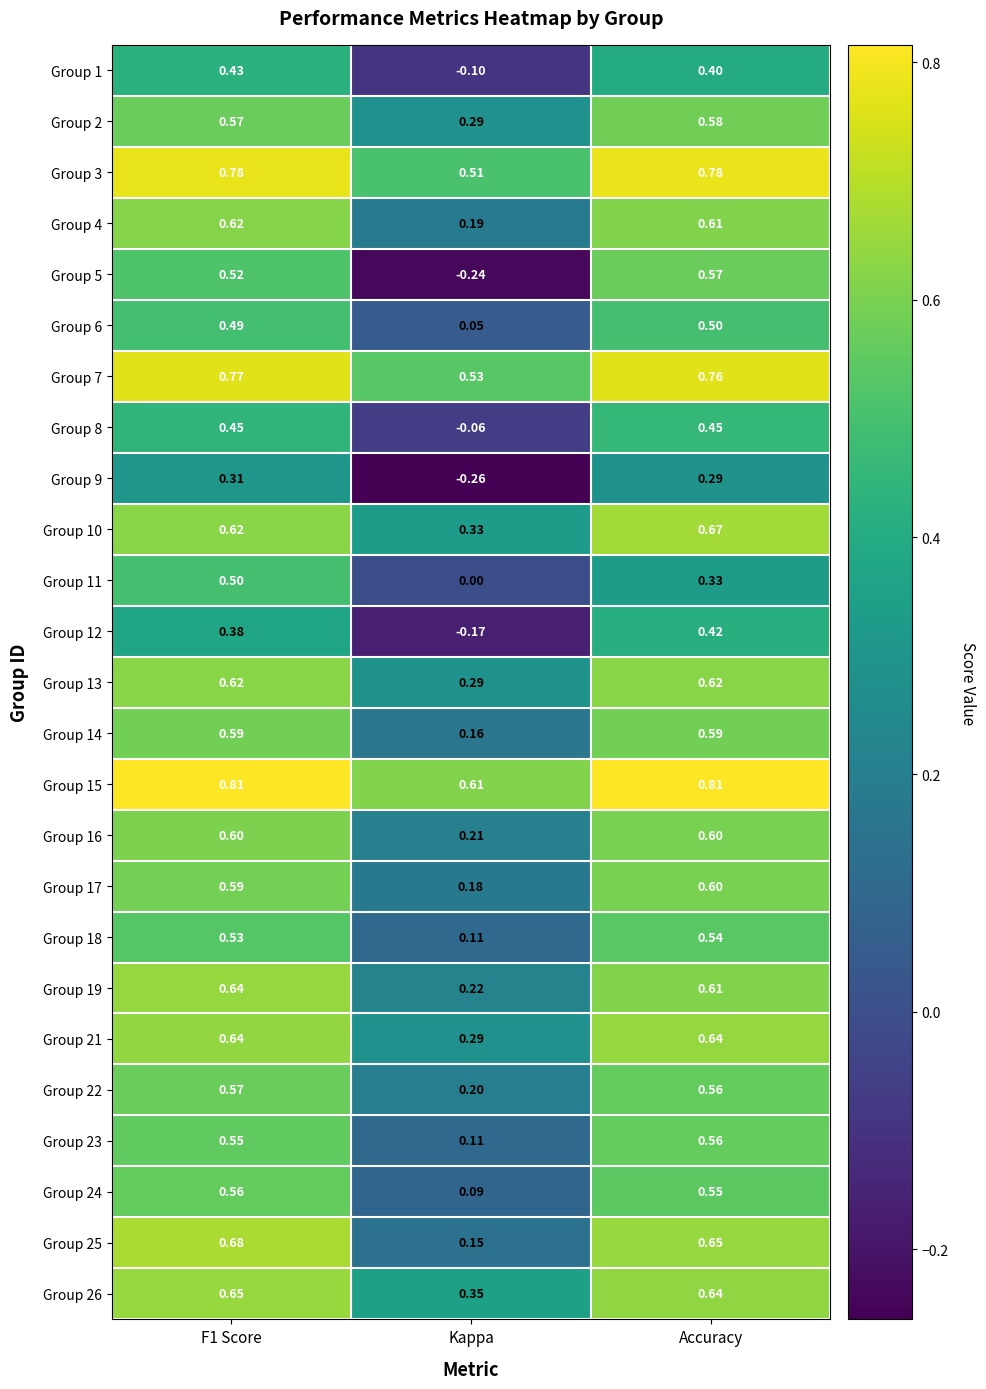

Which category has the lowest value in the Group 2 series?

Kappa